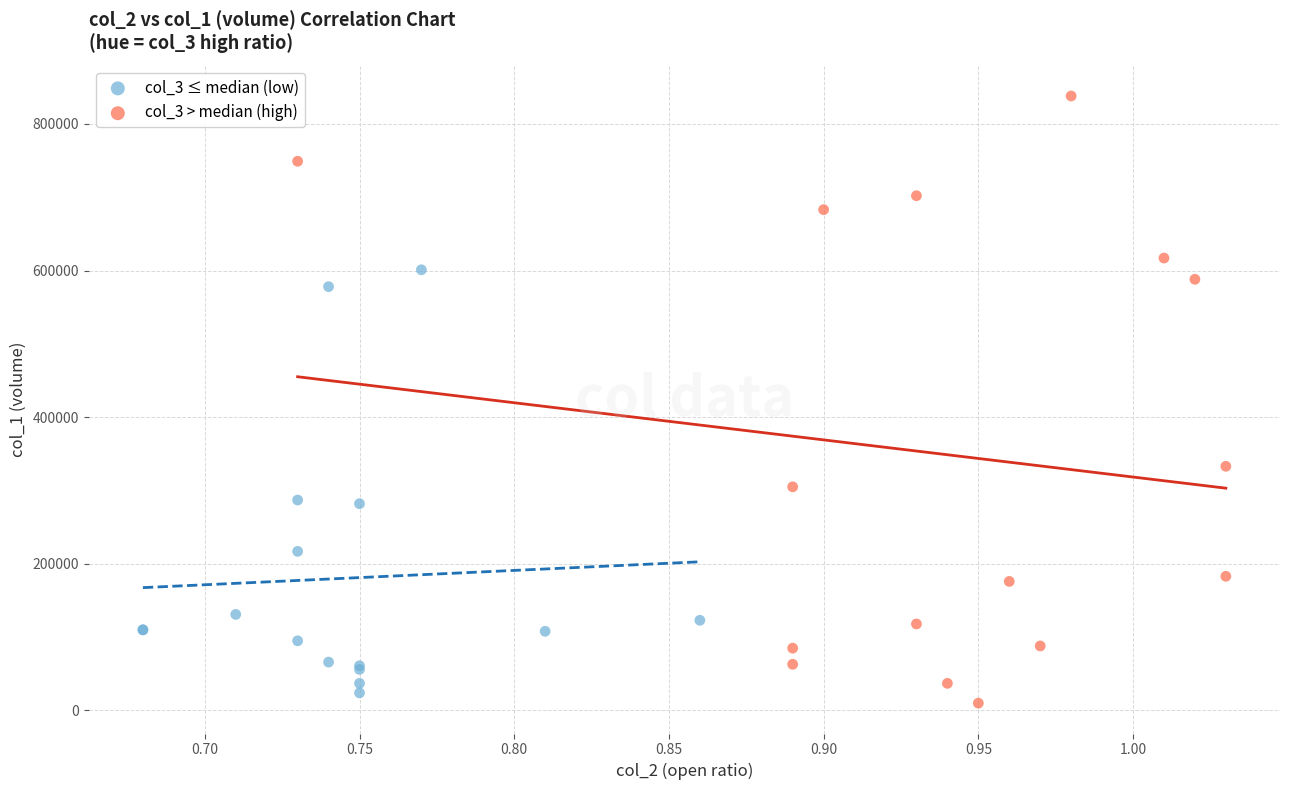

Which series reaches the maximum Y coordinate?

col_3 > median (high)